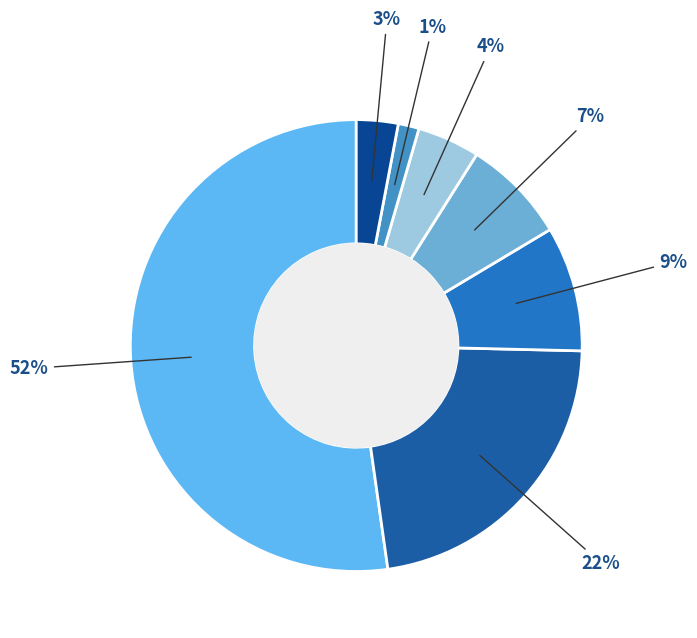

How many segments does this pie chart have?

7